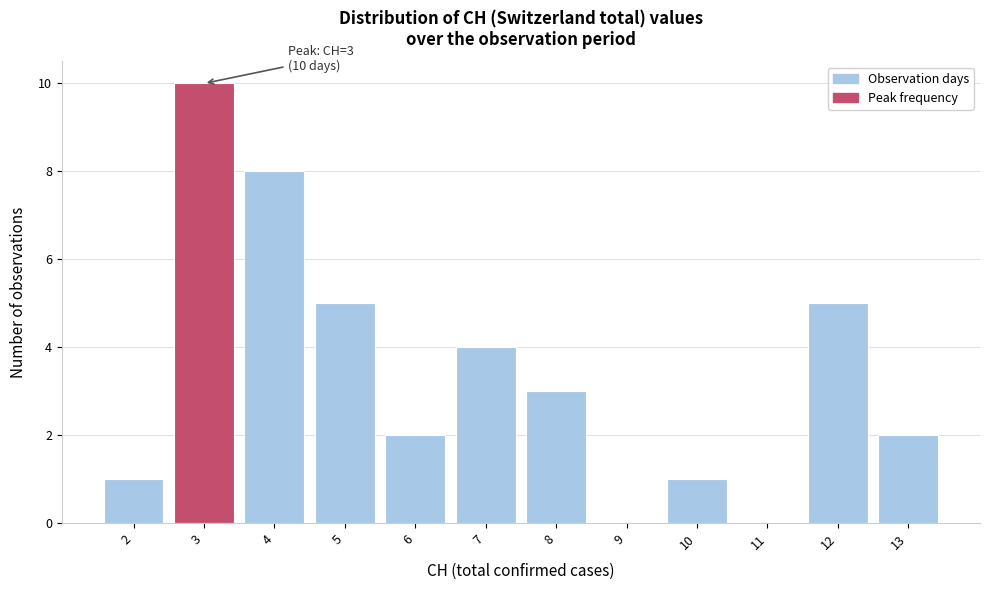

Over which range of the x-axis is the bar tallest?

2.5 to 3.5